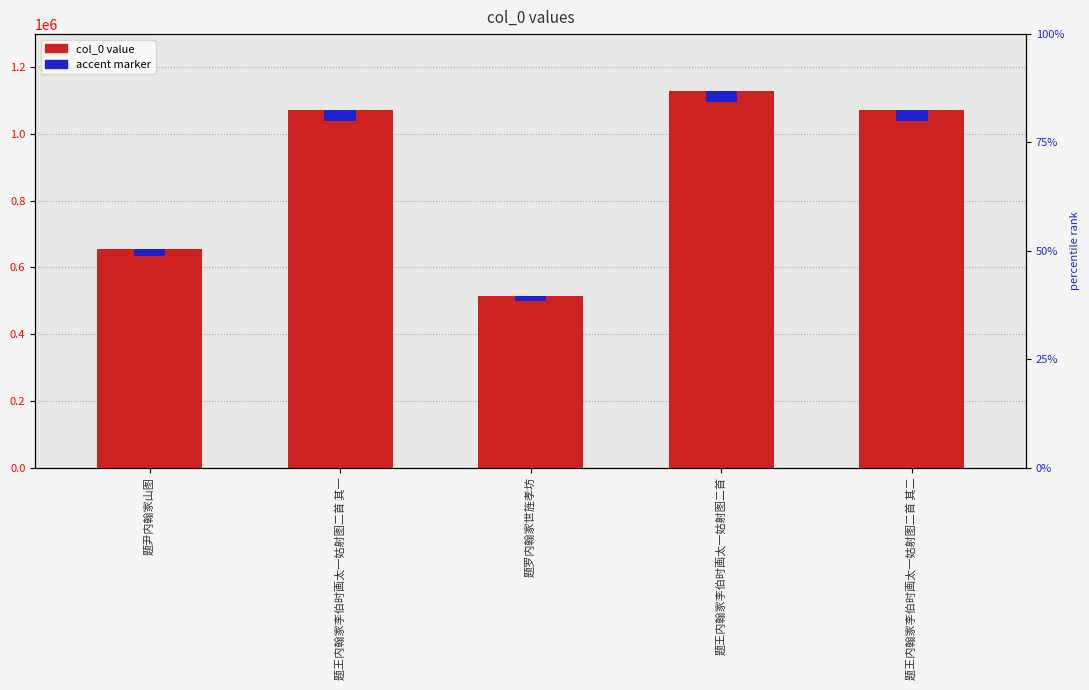

Which label corresponds to the smallest value in the chart?

题罗内翰家世旌孝坊